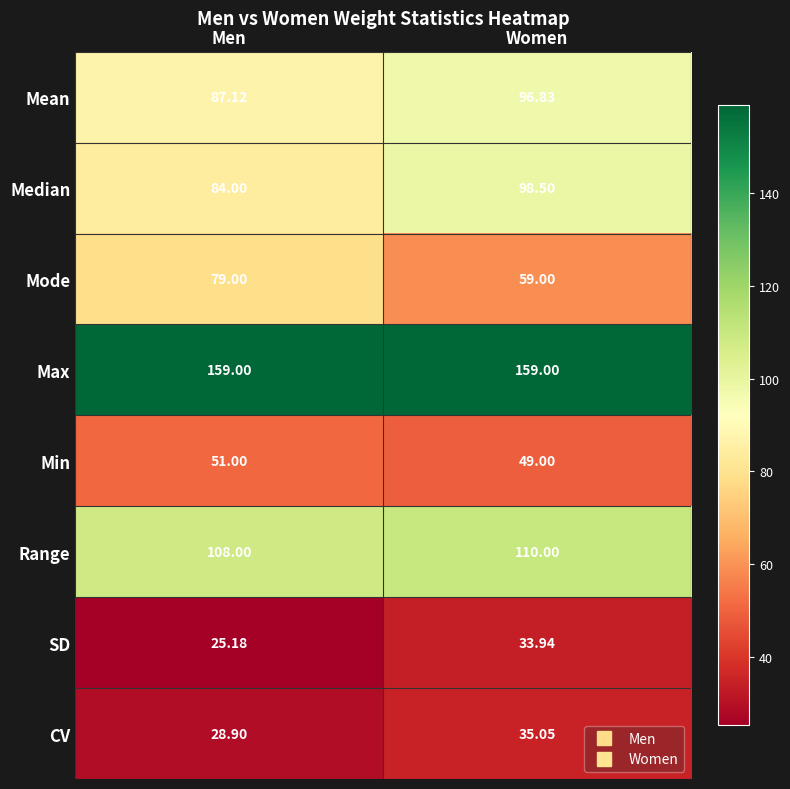

Between Men and Women, which series saw the biggest shift?

Mode